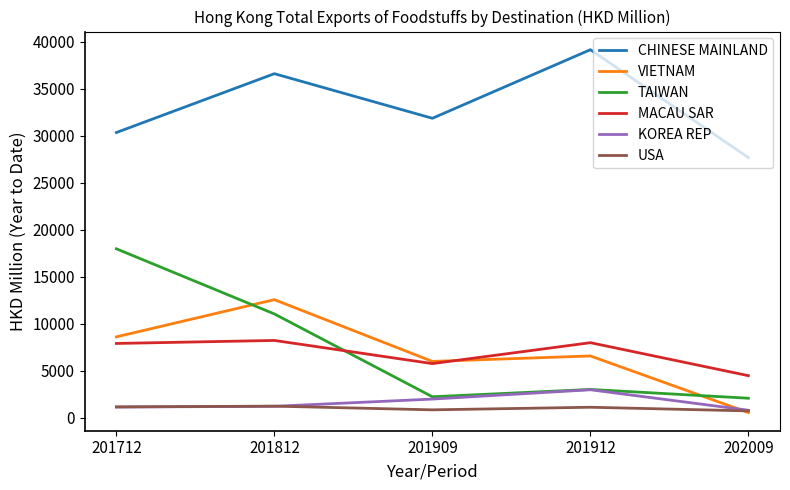

Is it true that CHINESE MAINLAND equals 39176.3 at 201912?

True